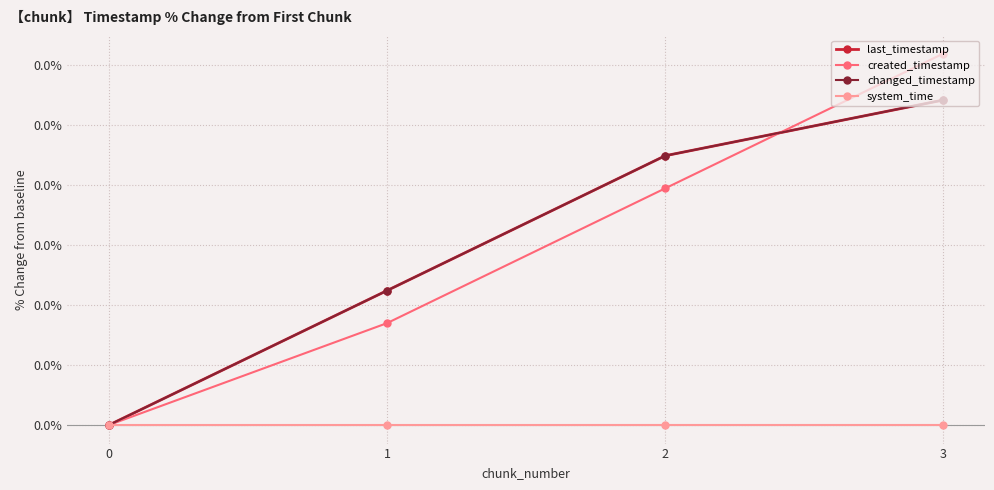

Is this an area chart (filled region under the line)?

No